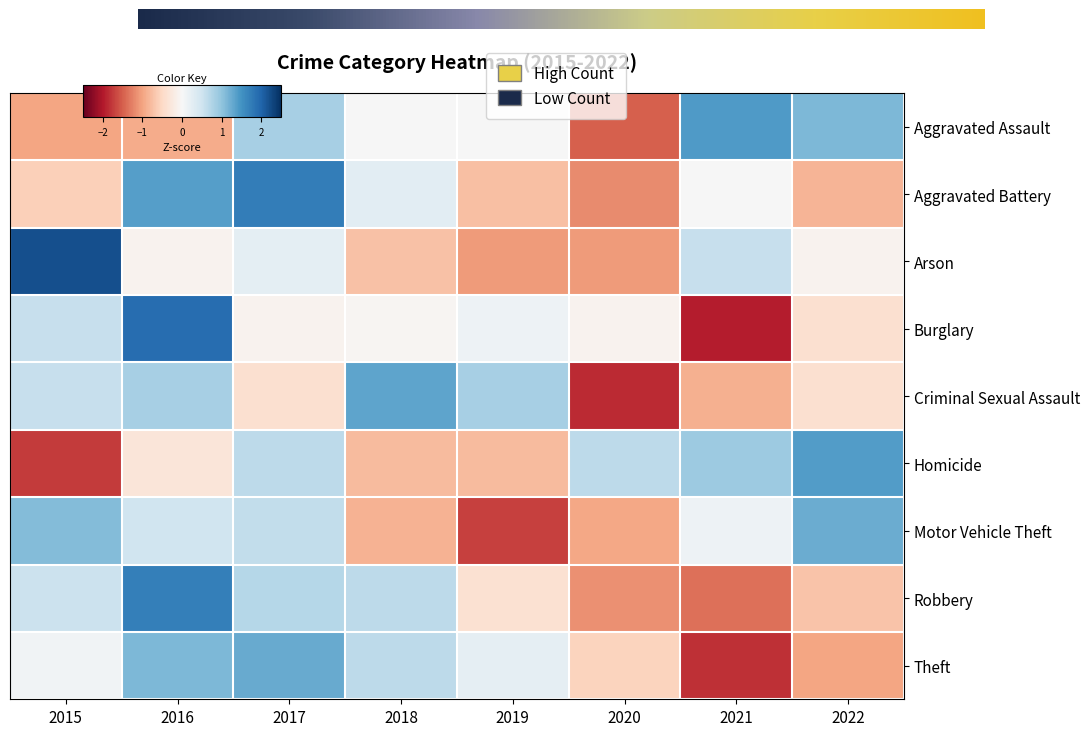

At which category is the sum across all series the highest?

2016